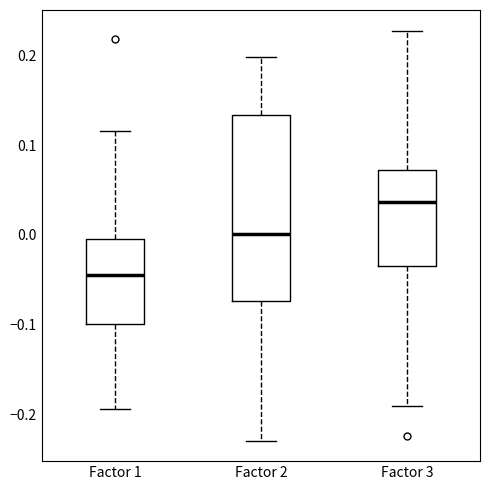

Which box is the tallest, from its lower edge to its upper edge?

Factor 2